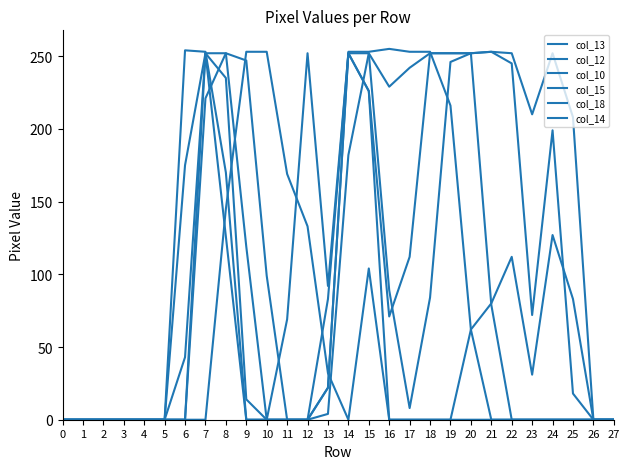

How many values in the col_14 series exceed 0?

13